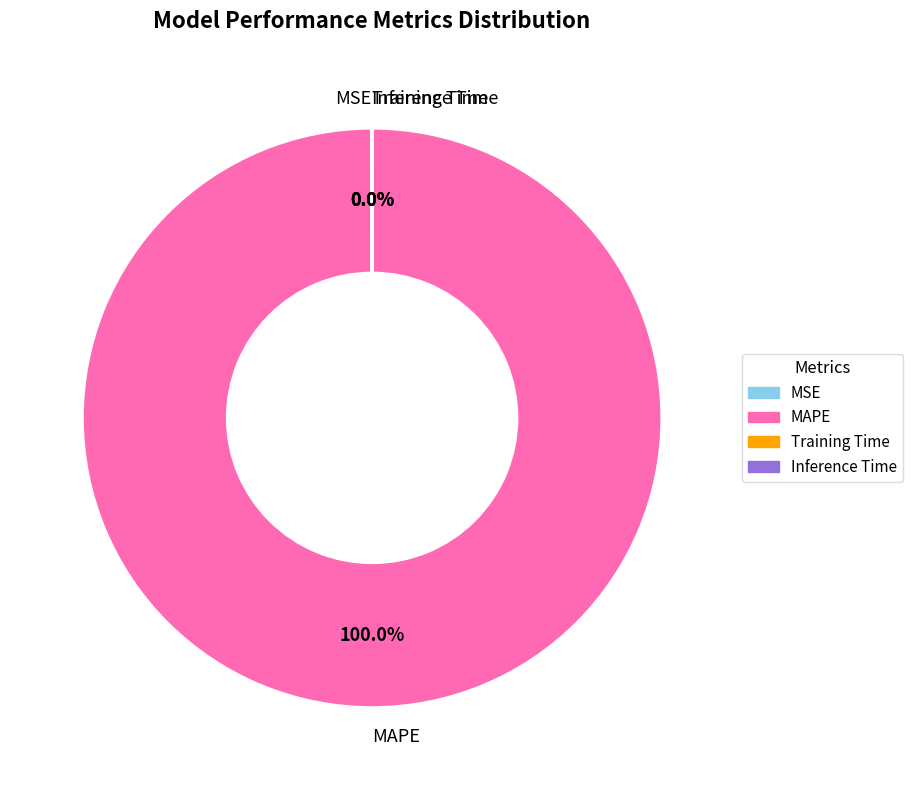

What is the majority slice?

MAPE